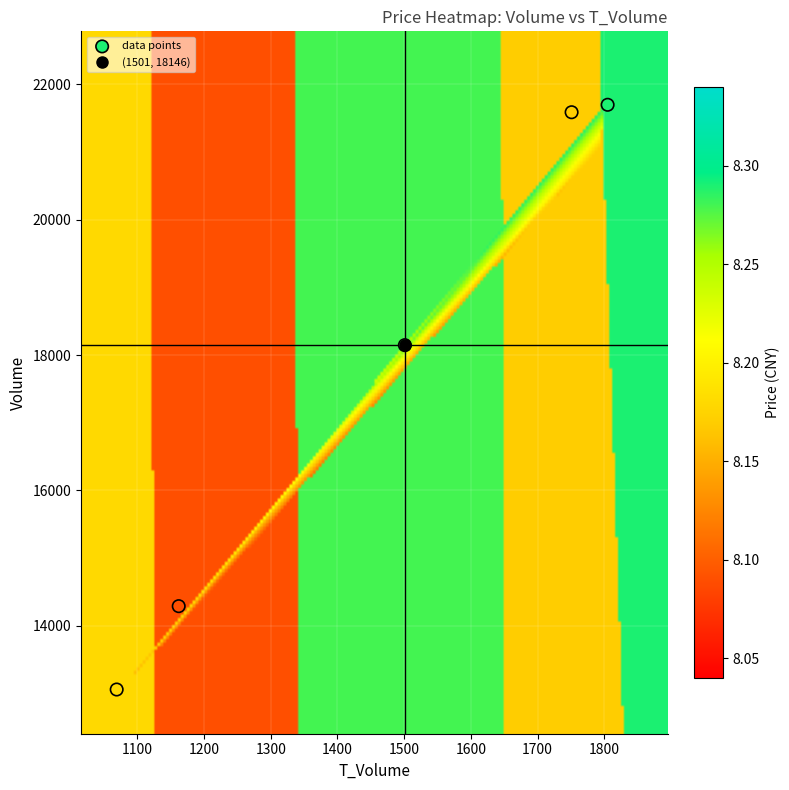

What Y value in the scatter plot is closest to 17378?

18146